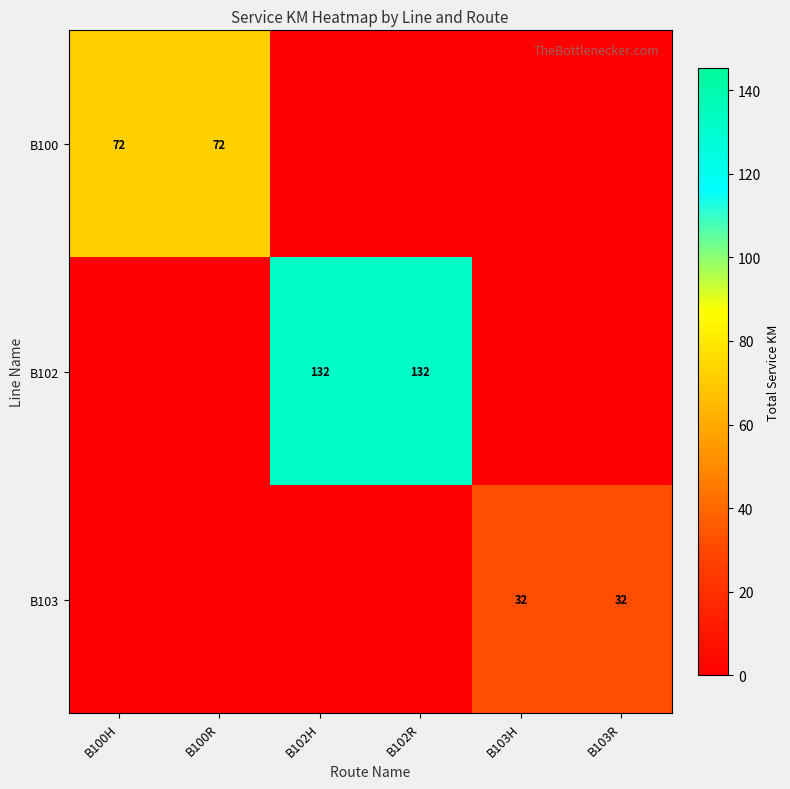

What is the minimum value shown in the chart?

32.0